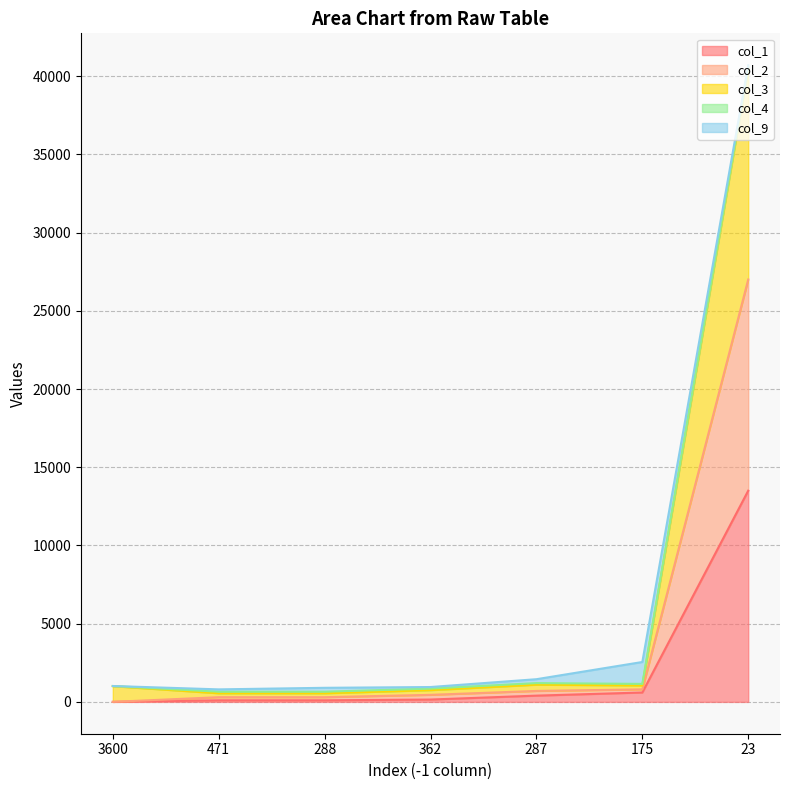

At which category is the sum across all series the highest?

23